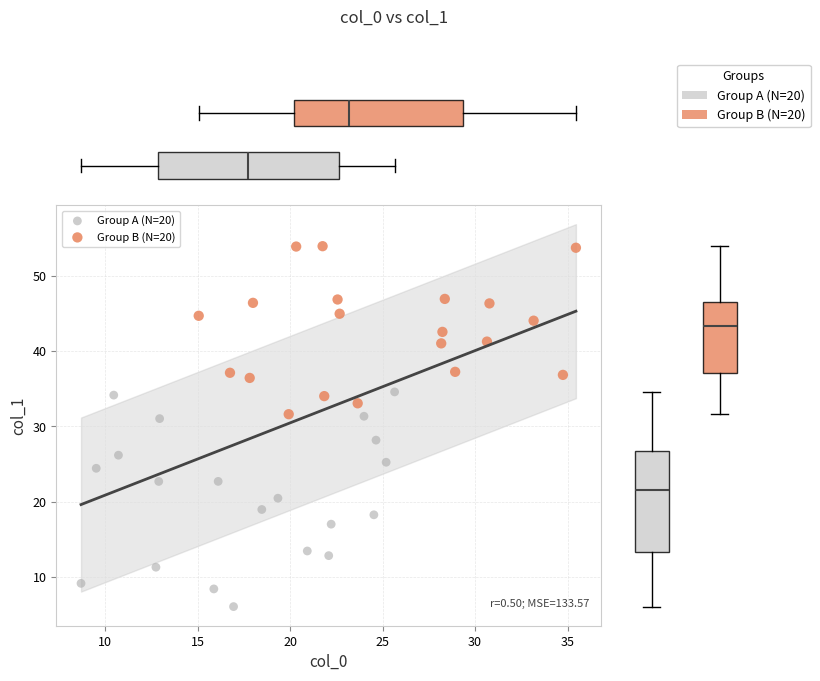

Which series contains the highest Y value?

Group B (N=20)